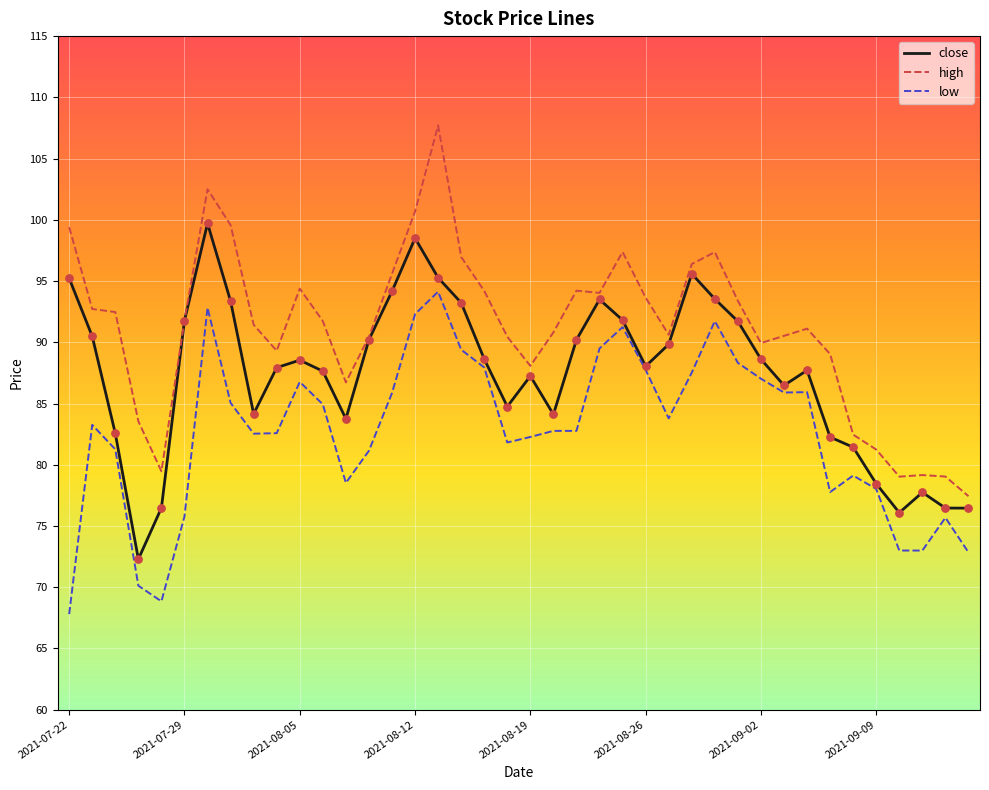

Which series has the largest total across all categories?

high